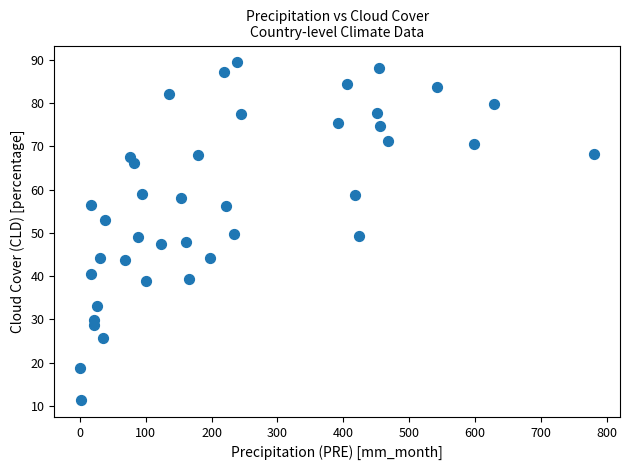

What is the range of X values (max minus min)?

781.1